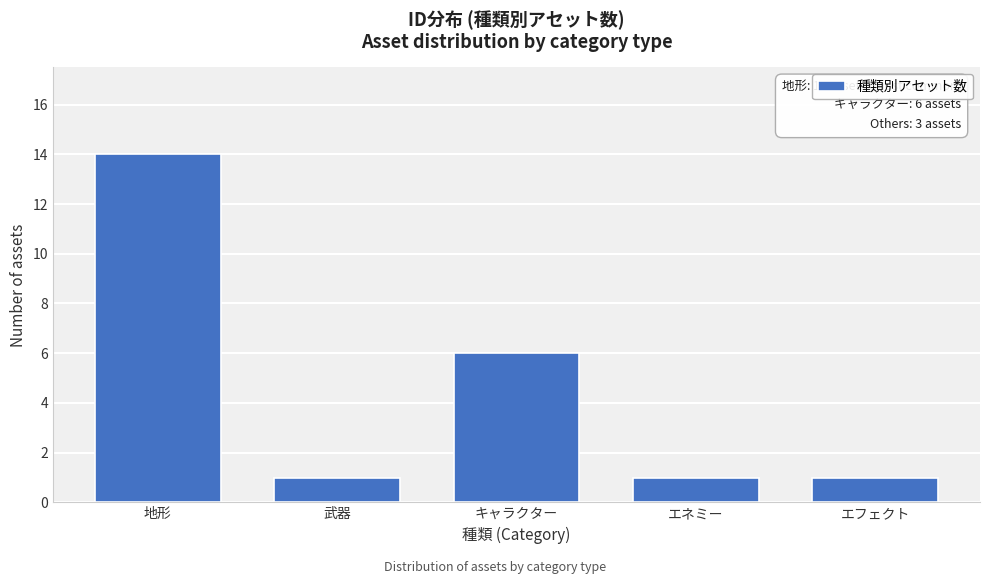

Reading left to right, what are all the values shown in this chart?

14	1	6	1	1